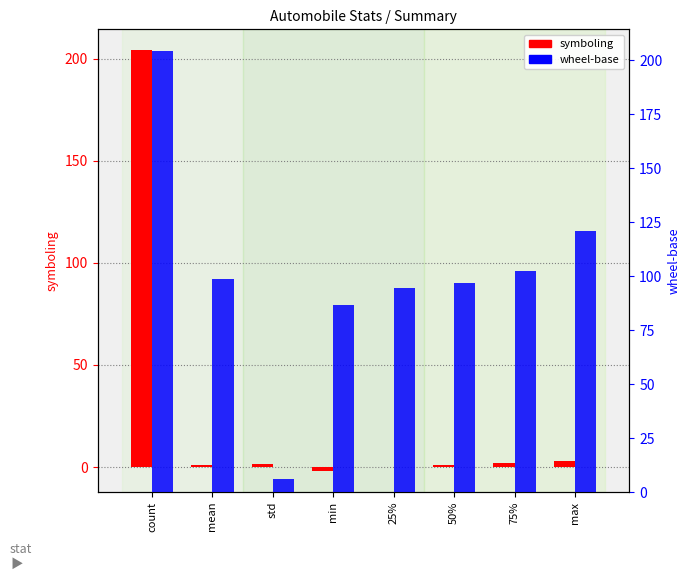

What is the total value across all series at std?

7.2